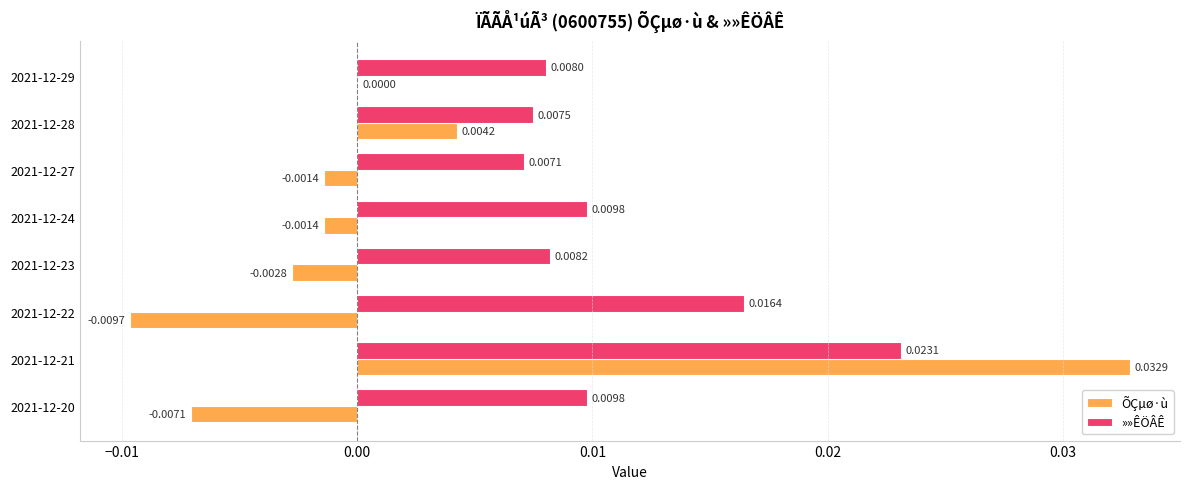

Which series has the largest total across all categories?

»»ÊÖÂÊ